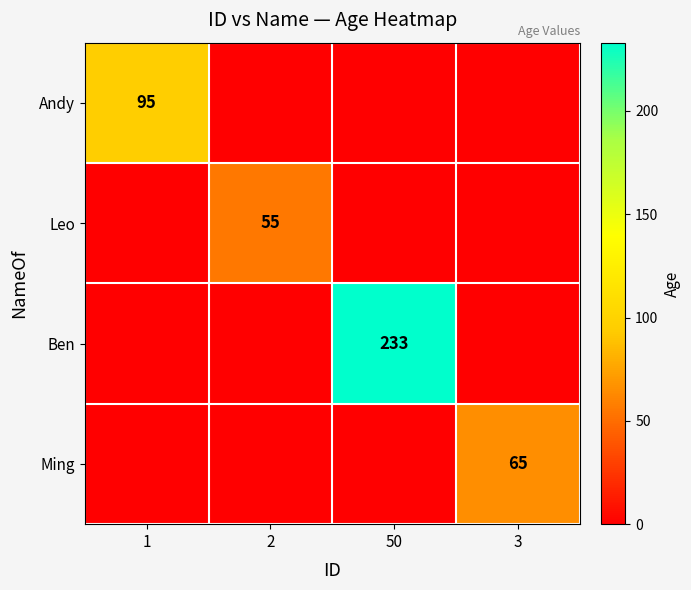

True or false: Ben has a value of 384 at 50.

False